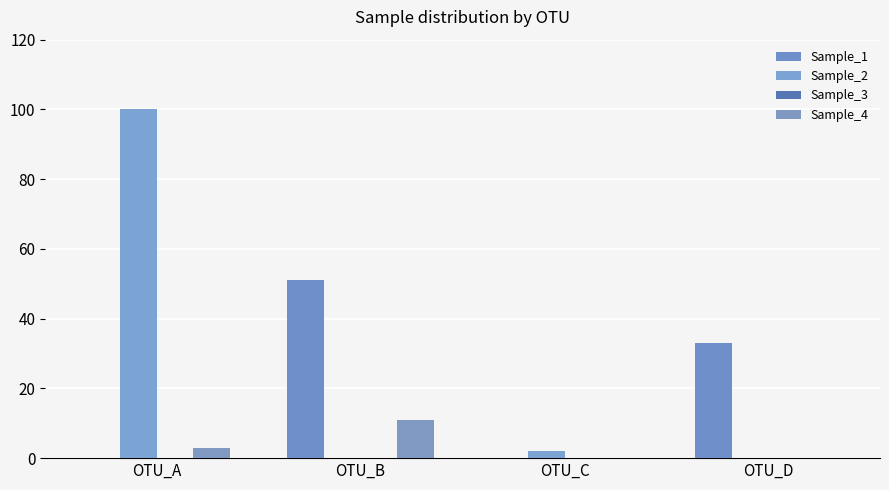

Which has a higher value, OTU_D or OTU_B?

OTU_B